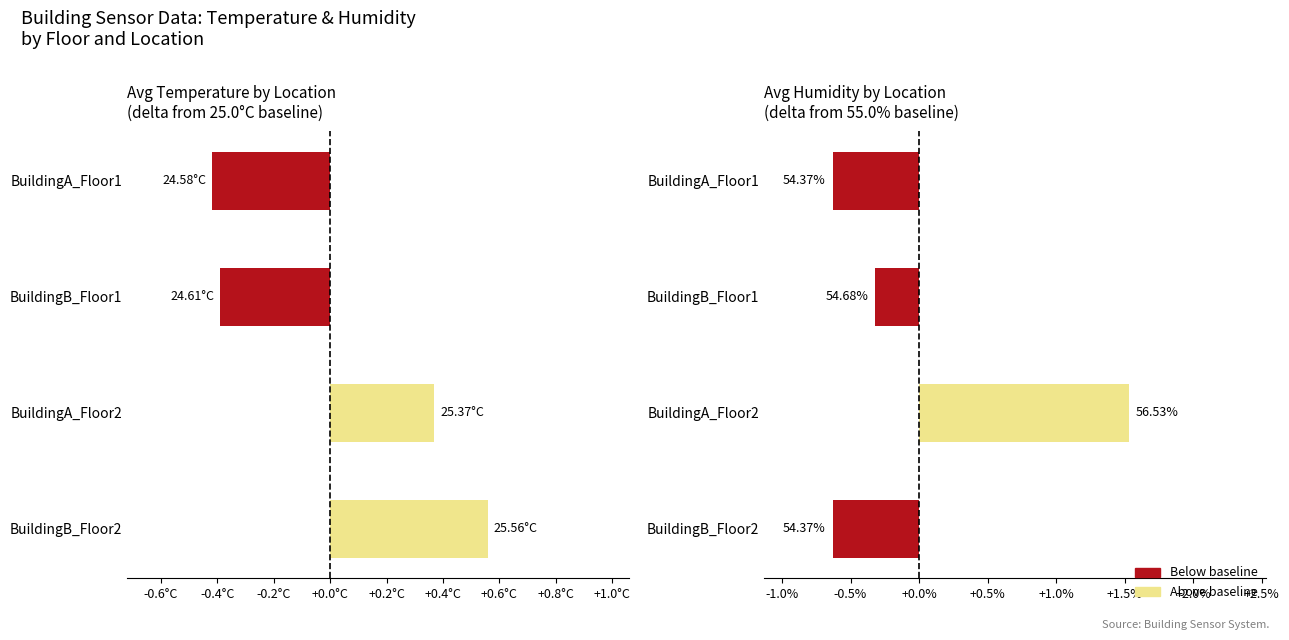

Rank the series by their maximum value, from highest to lowest.

avg_humidity, avg_temperature